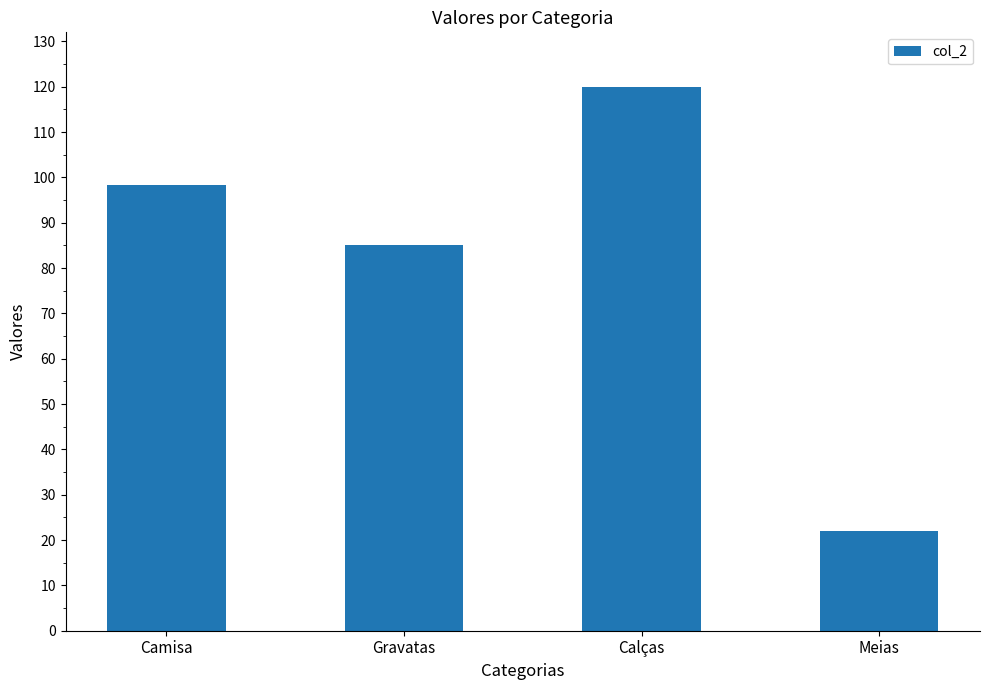

Reading left to right, what are all the values shown in this chart?

Camisa=98.4	Gravatas=85.0	Calças=120.0	Meias=22.0